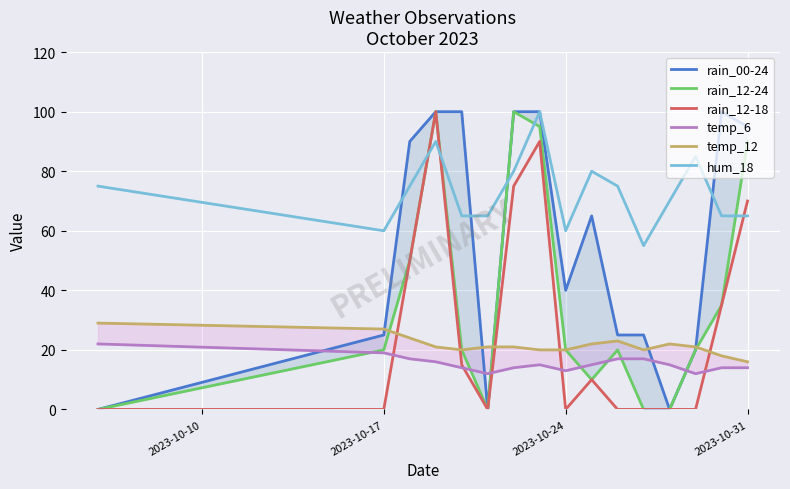

How many data points does each series have?

16